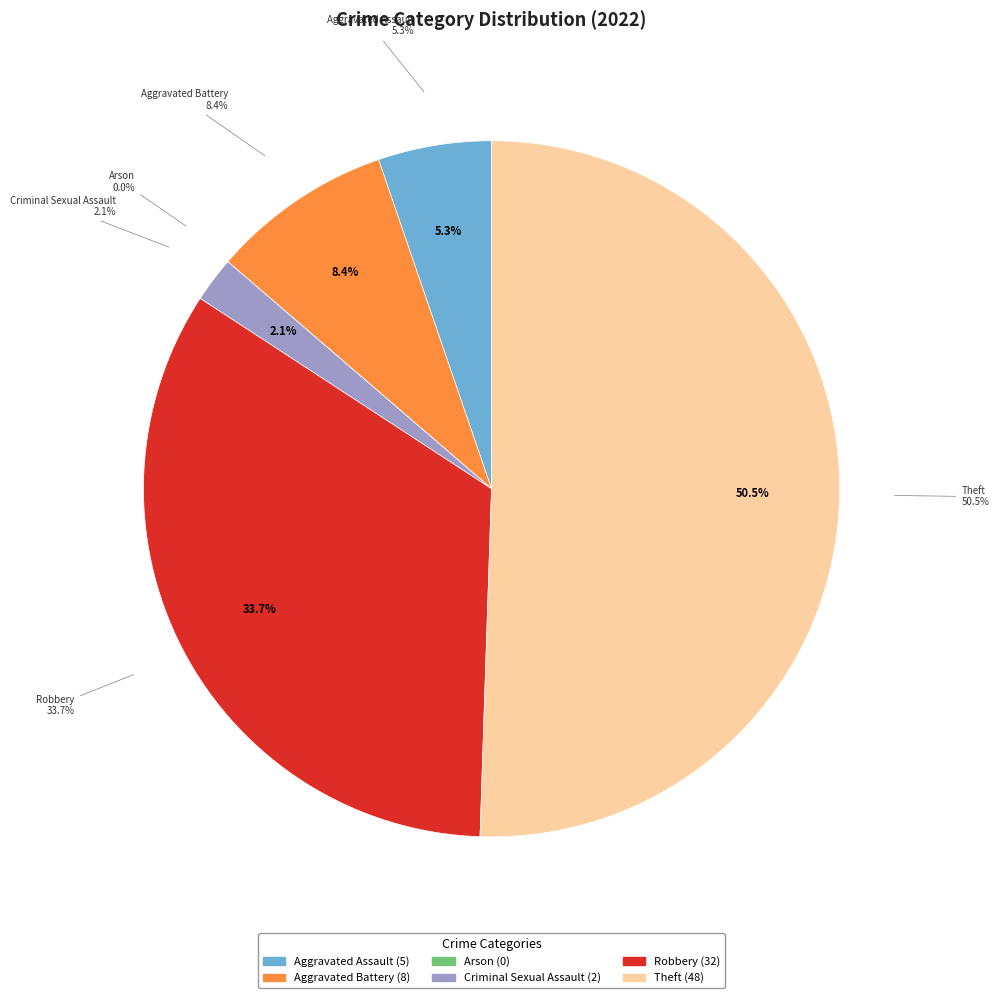

Count the number of slices in the pie.

6